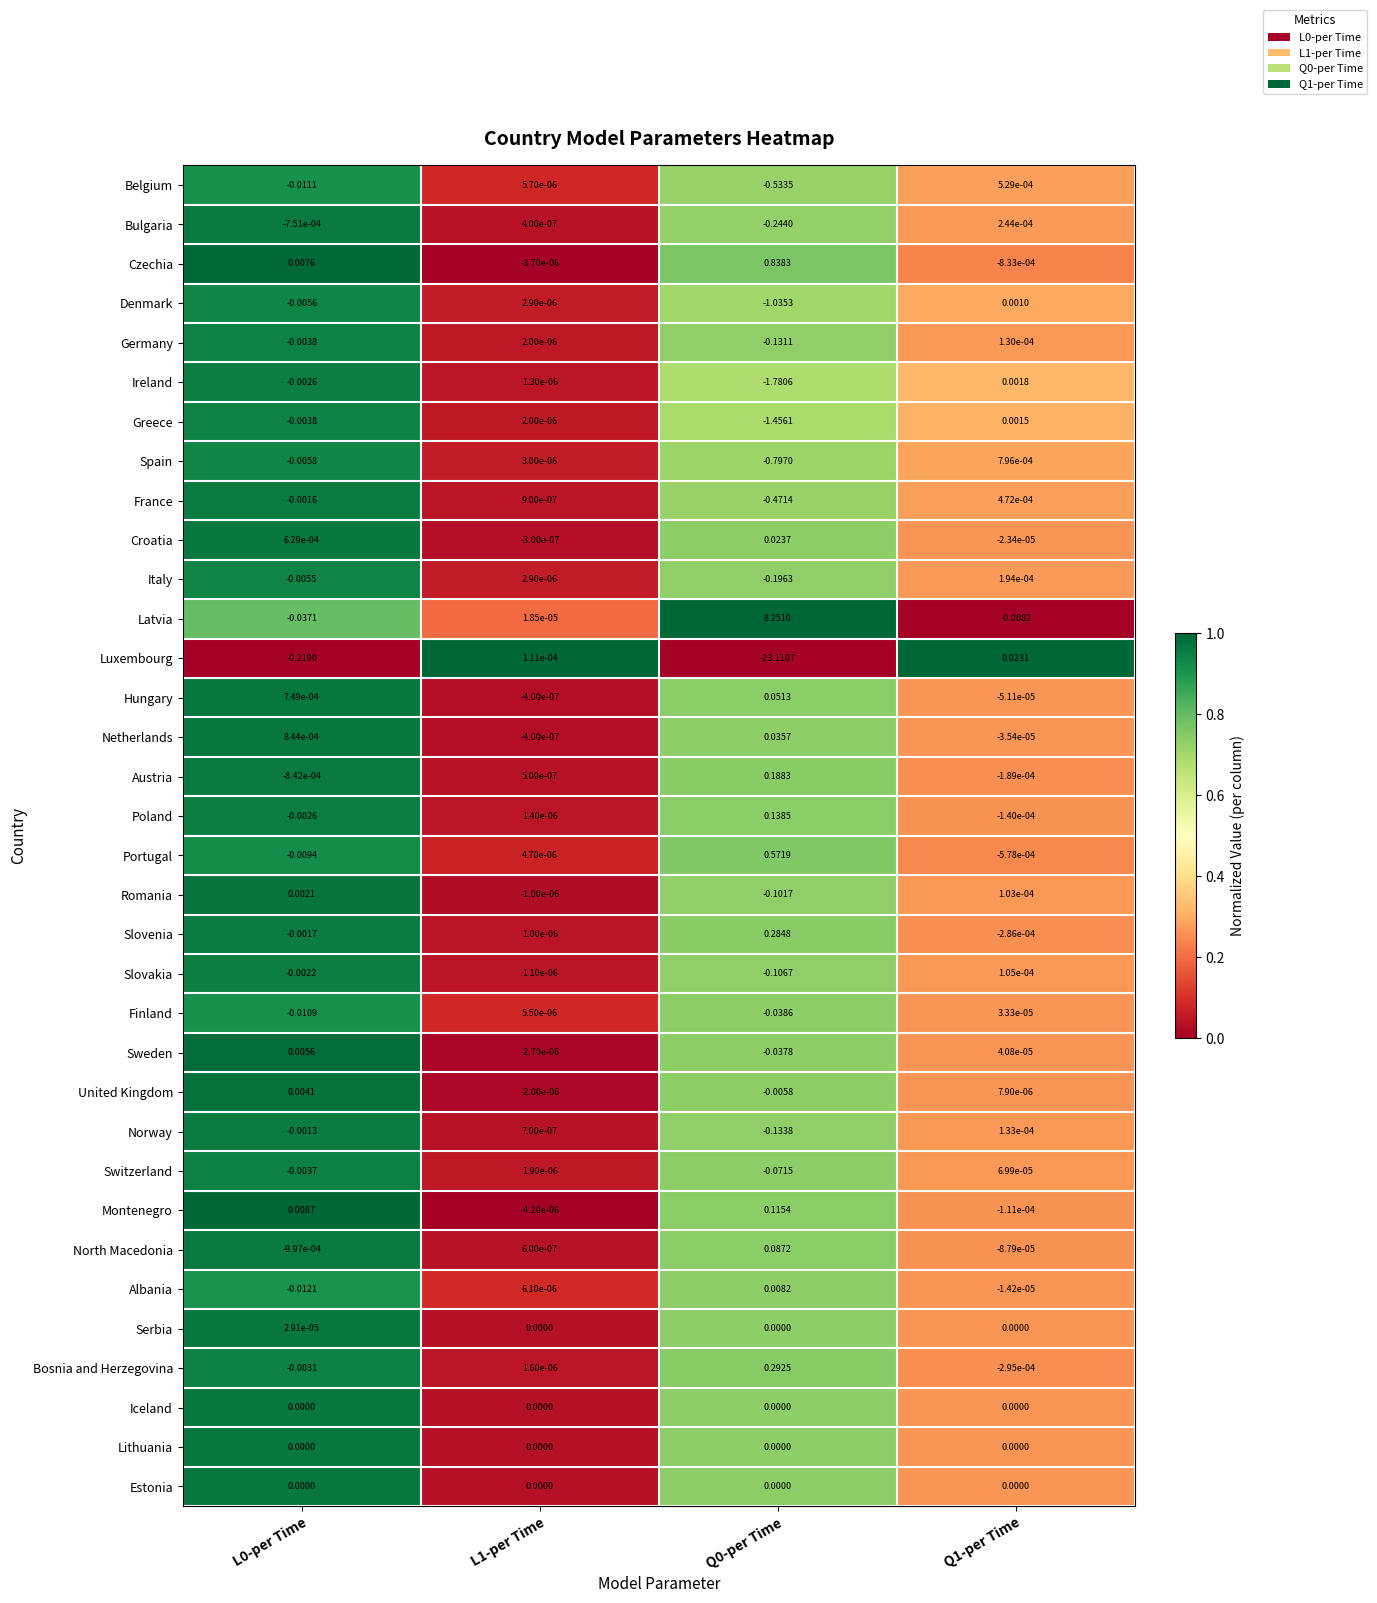

How many categories are shown in the chart?

4